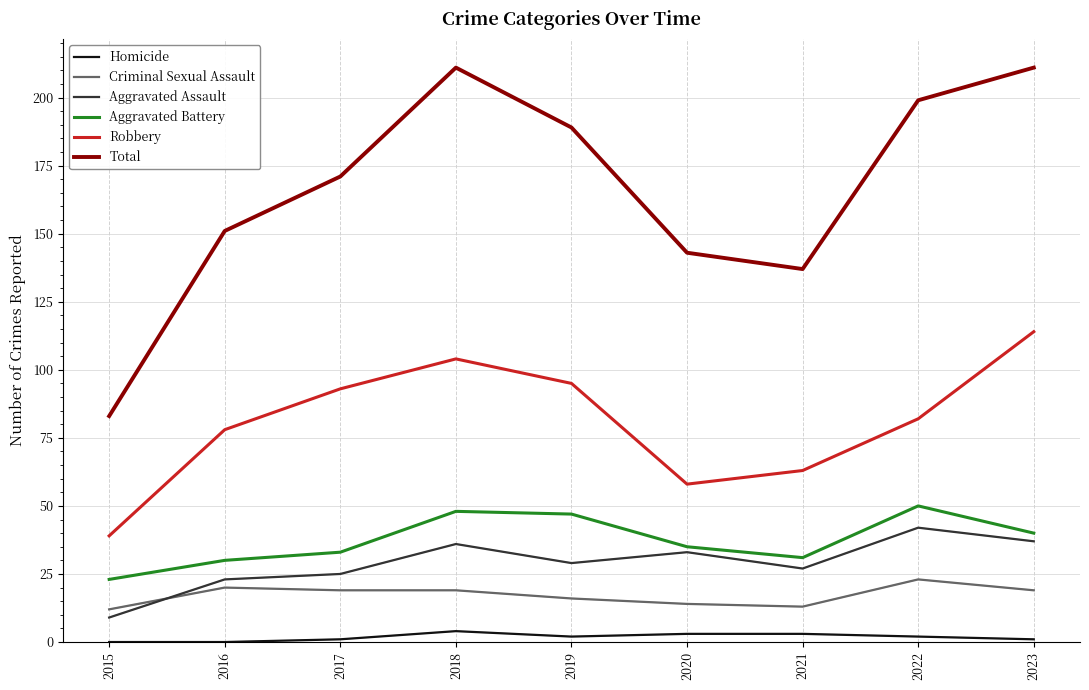

What is the maximum value shown in the chart?

211